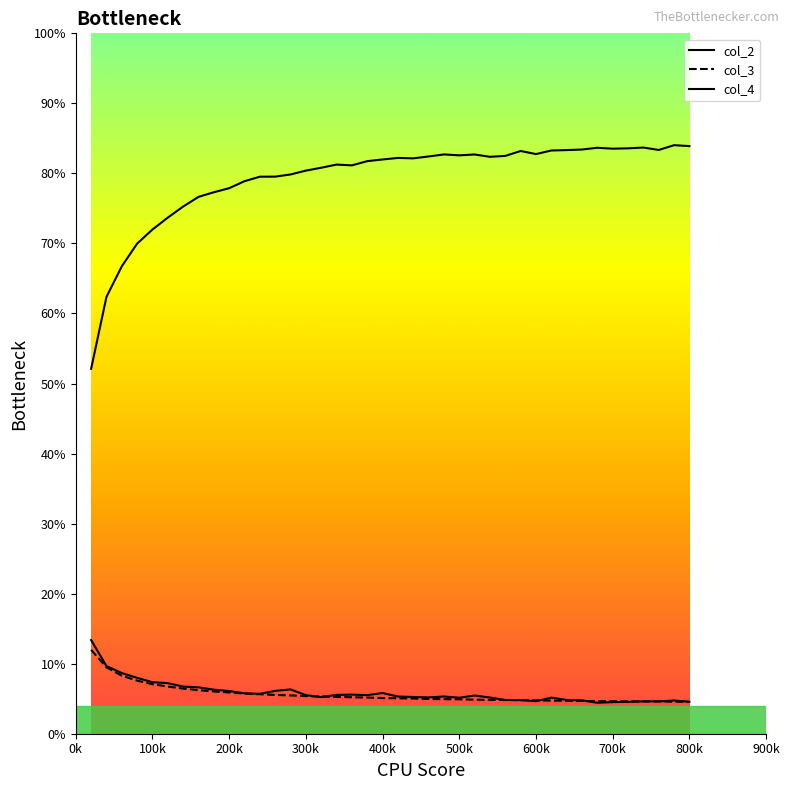

True or false: col_4 and col_2 cross at least once.

False